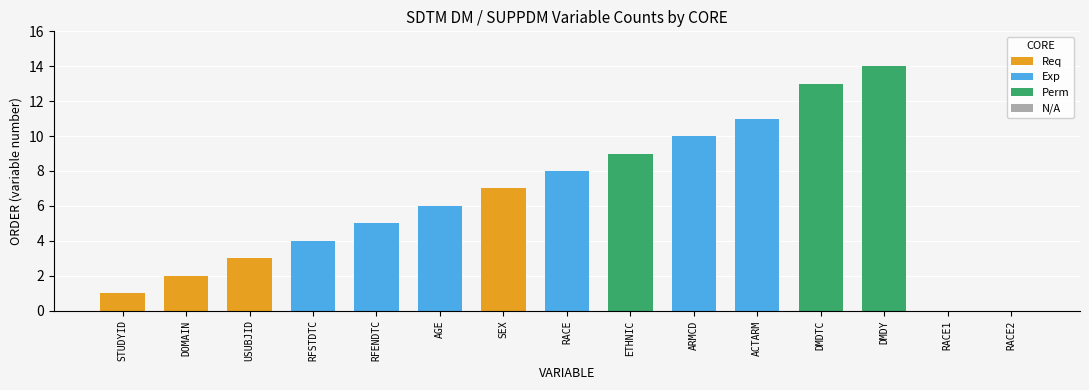

Is it true that the value at 7 is 2?

False